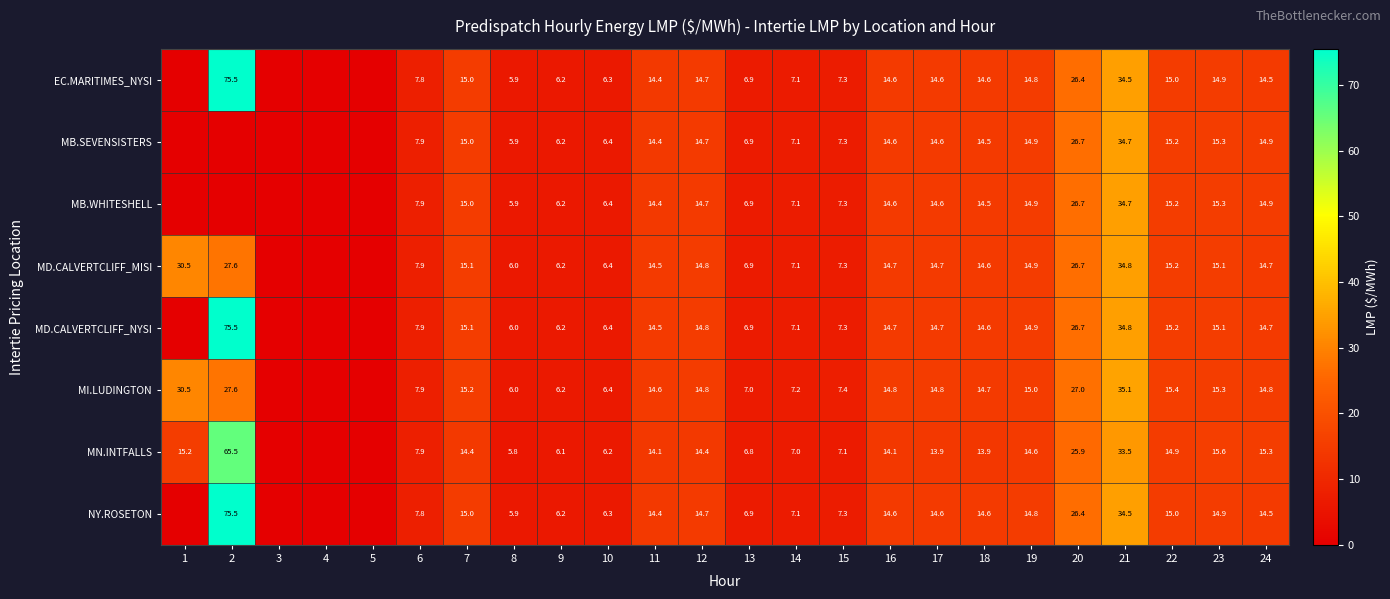

Which series changed the most between 15 and 21?

MI.LUDINGTON